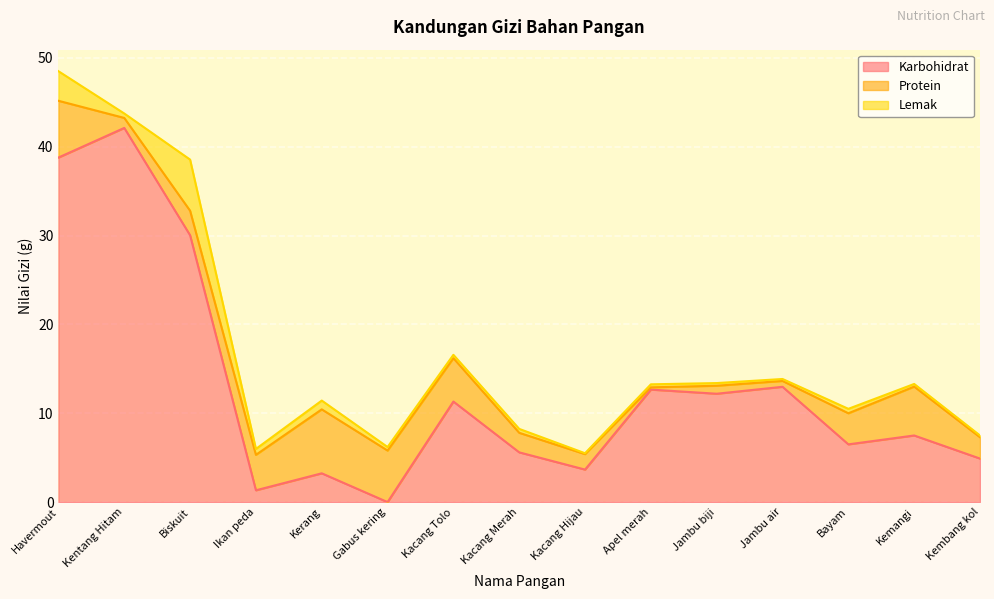

Reading right to left, what are all the values shown in this chart?

Karbohidrat: Kembang kol=4.9	Kemangi=7.5	Bayam=6.5	Jambu air=13.0	Jambu biji=12.2	Apel merah=12.7	Kacang Hijau=3.7	Kacang Merah=5.6	Kacang Tolo=11.3	Gabus kering=0.0	Kerang=3.2	Ikan peda=1.3	Biskuit=30.0	Kentang Hitam=42.1	Havermout=38.8
Protein: Kembang kol=2.4	Kemangi=5.5	Bayam=3.5	Jambu air=0.7	Jambu biji=0.9	Apel merah=0.3	Kacang Hijau=1.7	Kacang Merah=2.2	Kacang Tolo=4.9	Gabus kering=5.8	Kerang=7.2	Ikan peda=4.0	Biskuit=2.8	Kentang Hitam=1.1	Havermout=6.4
Lemak: Kembang kol=0.2	Kemangi=0.3	Bayam=0.5	Jambu air=0.2	Jambu biji=0.3	Apel merah=0.3	Kacang Hijau=0.1	Kacang Merah=0.4	Kacang Tolo=0.4	Gabus kering=0.4	Kerang=1.0	Ikan peda=0.7	Biskuit=5.8	Kentang Hitam=0.5	Havermout=3.3